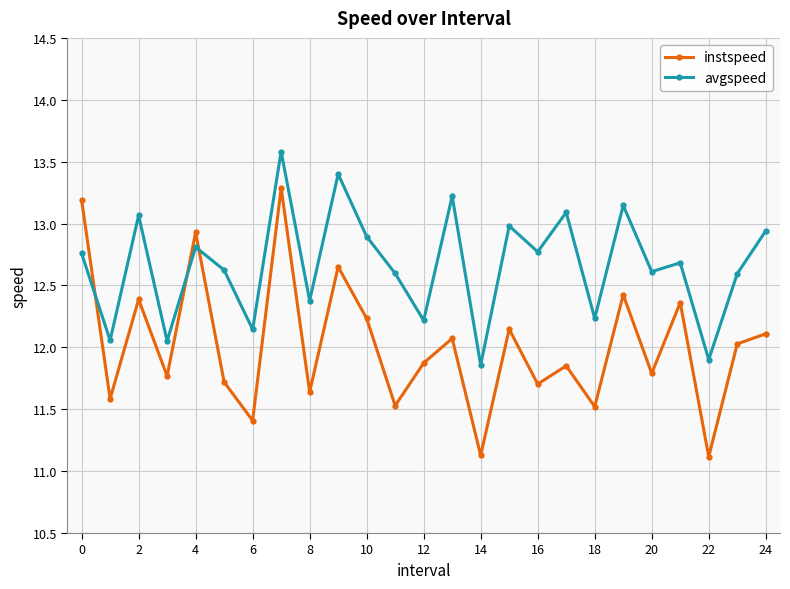

How many values in the avgspeed series exceed 12?

23